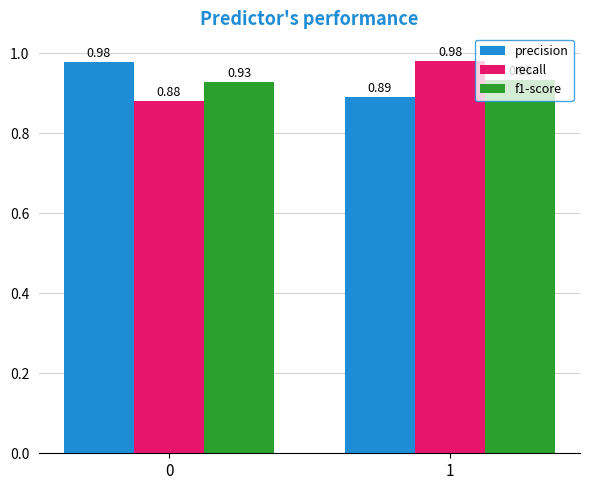

How many groups of bars are there?

2